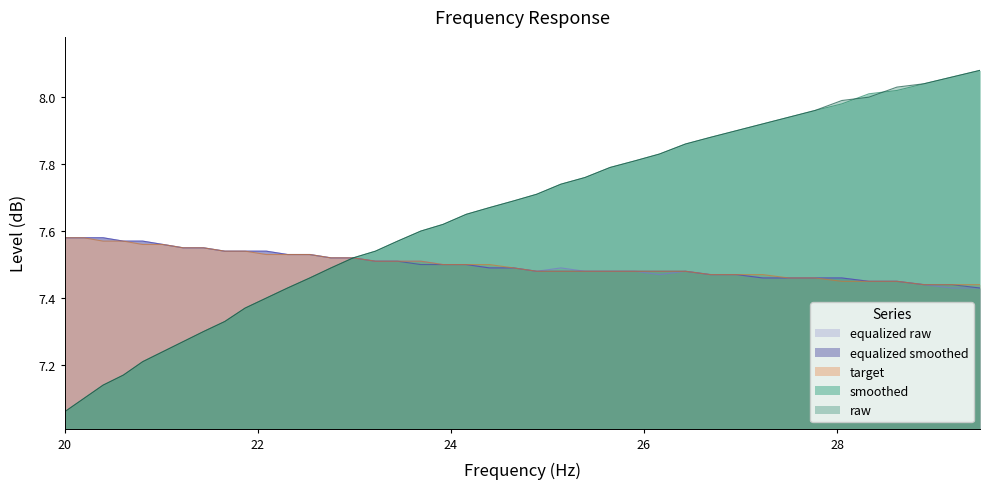

How many series are shown in this chart?

5